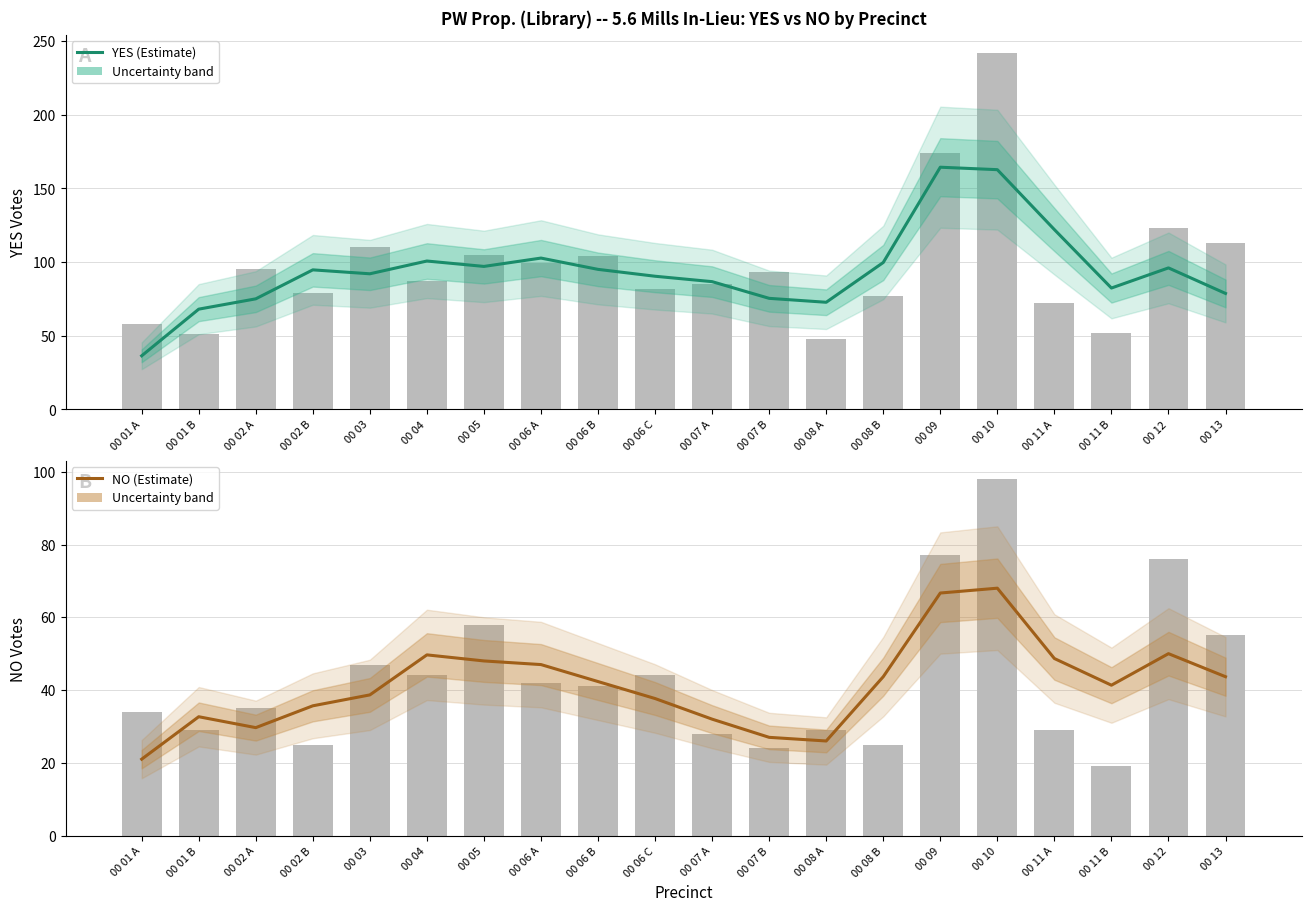

Are the bars horizontal?

No